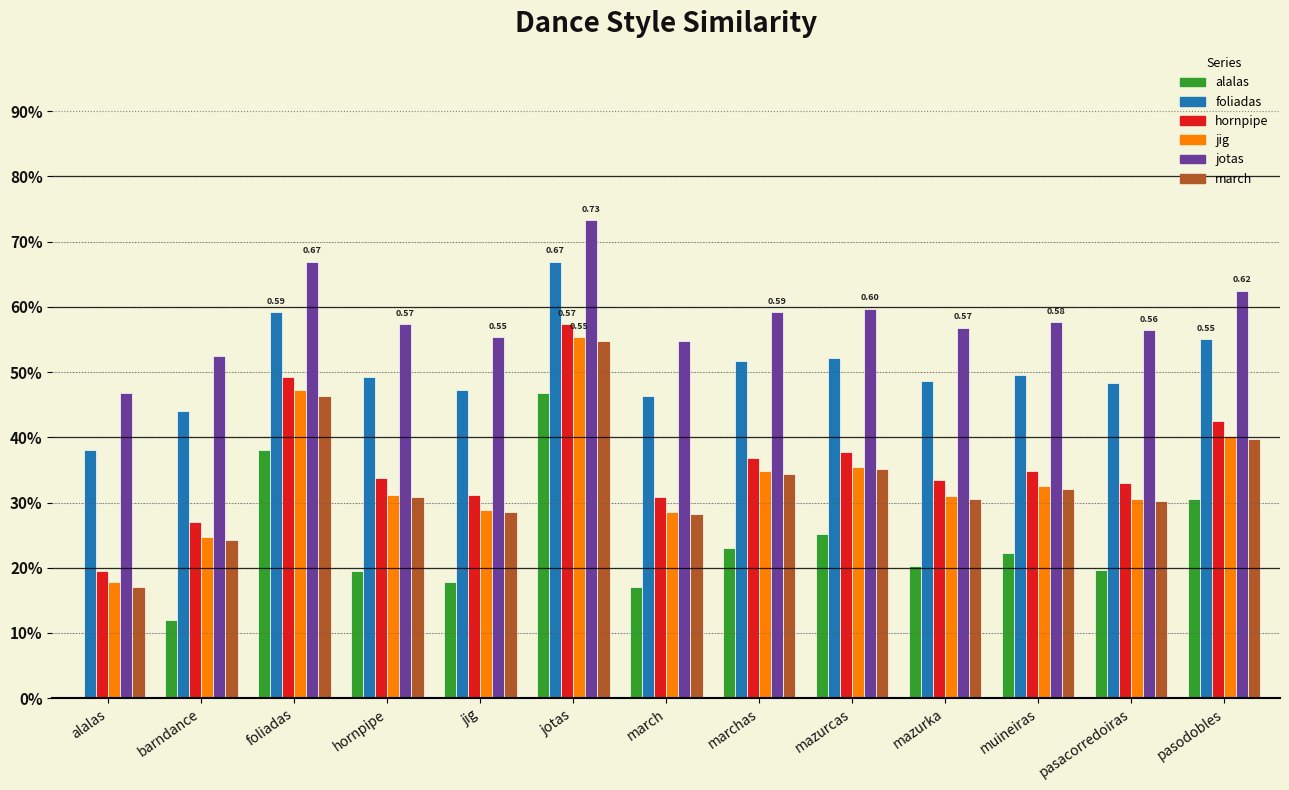

Which series has the widest spread of values?

alalas